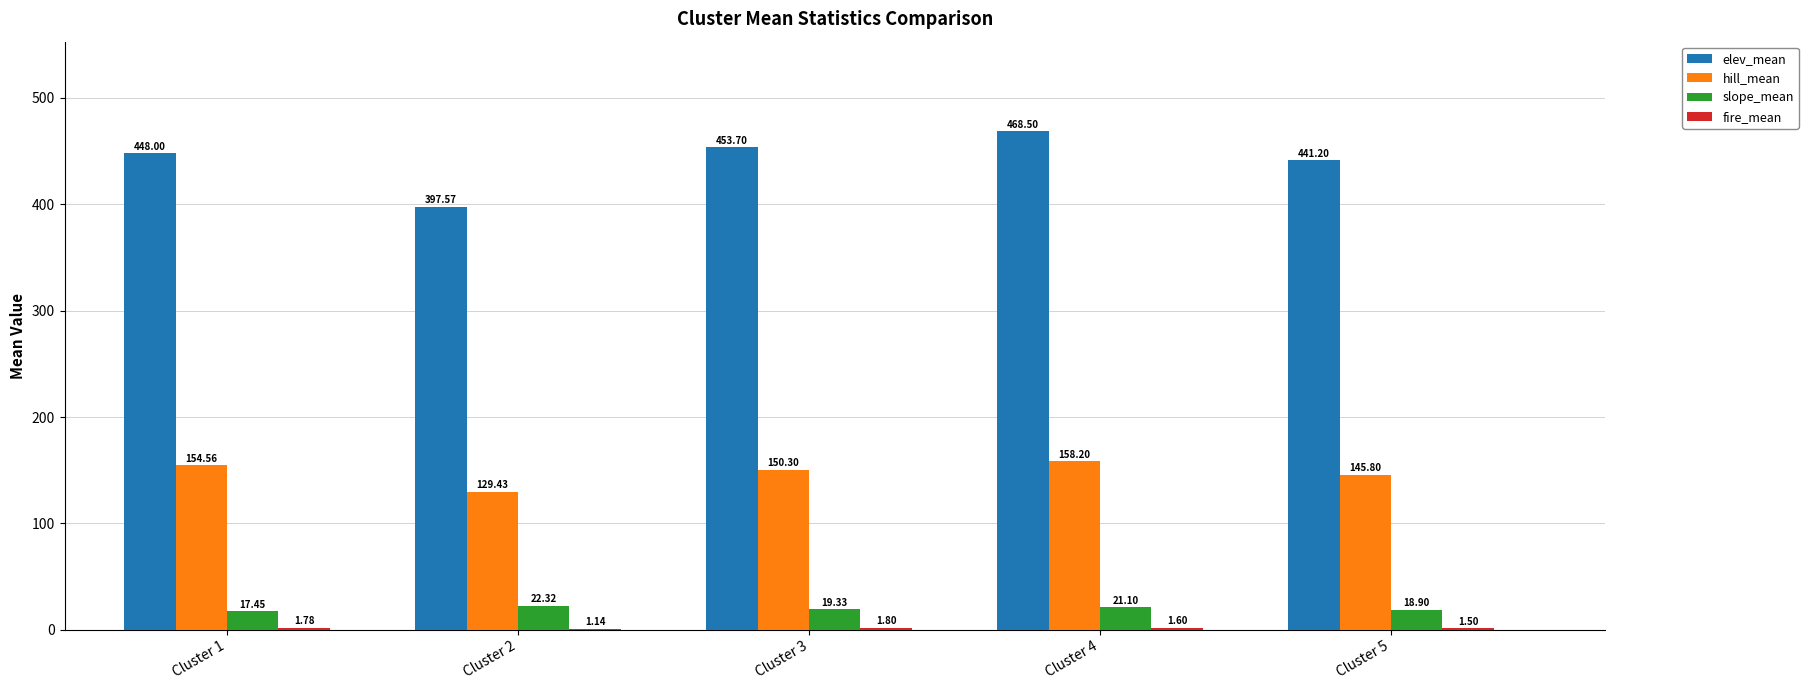

True or false: hill_mean has a value of 224.2 at Cluster 2.

False